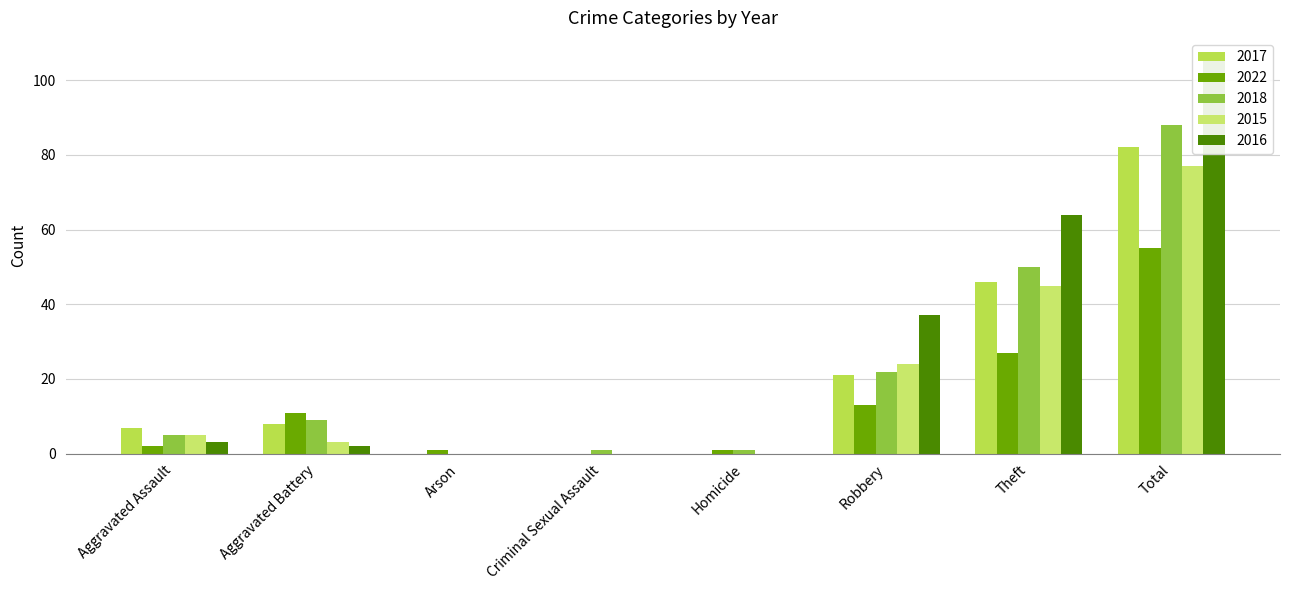

Between Homicide and Robbery, which series saw the biggest shift?

2016